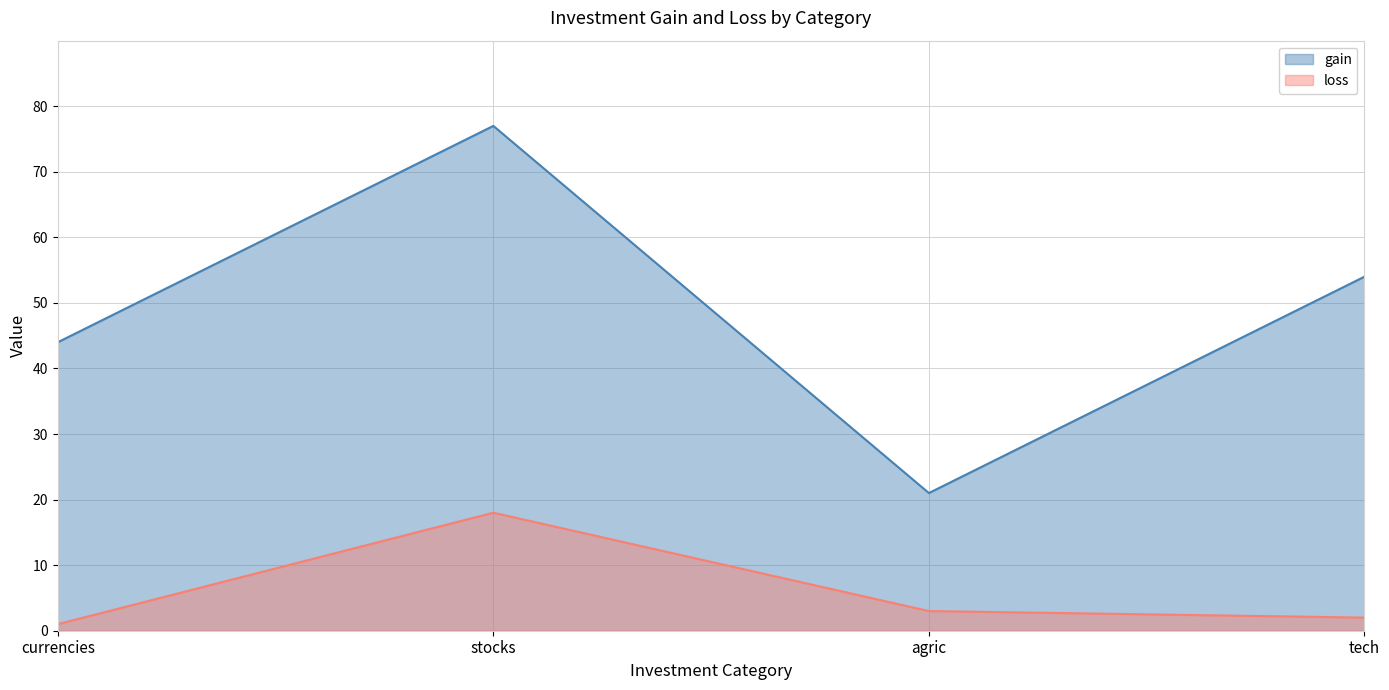

Reading left to right, list all the values displayed in this chart.

gain: currencies=44	stocks=77	agric=21	tech=54
loss: currencies=1	stocks=18	agric=3	tech=2